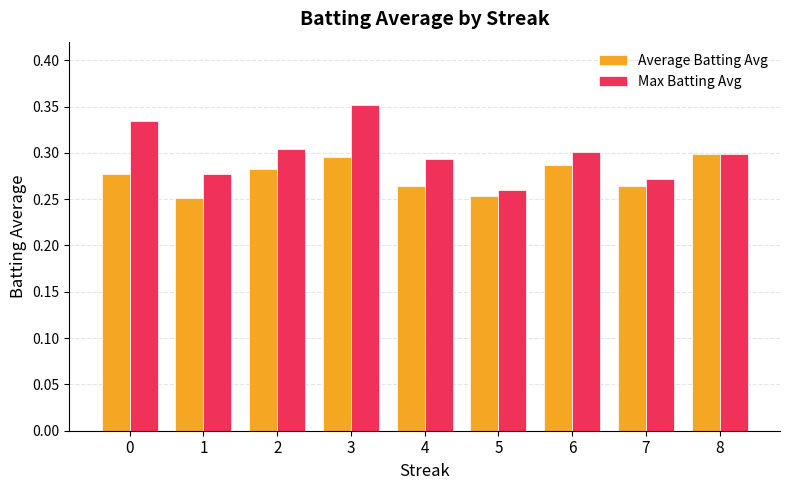

What is the difference between the highest and lowest values at 3?

0.1